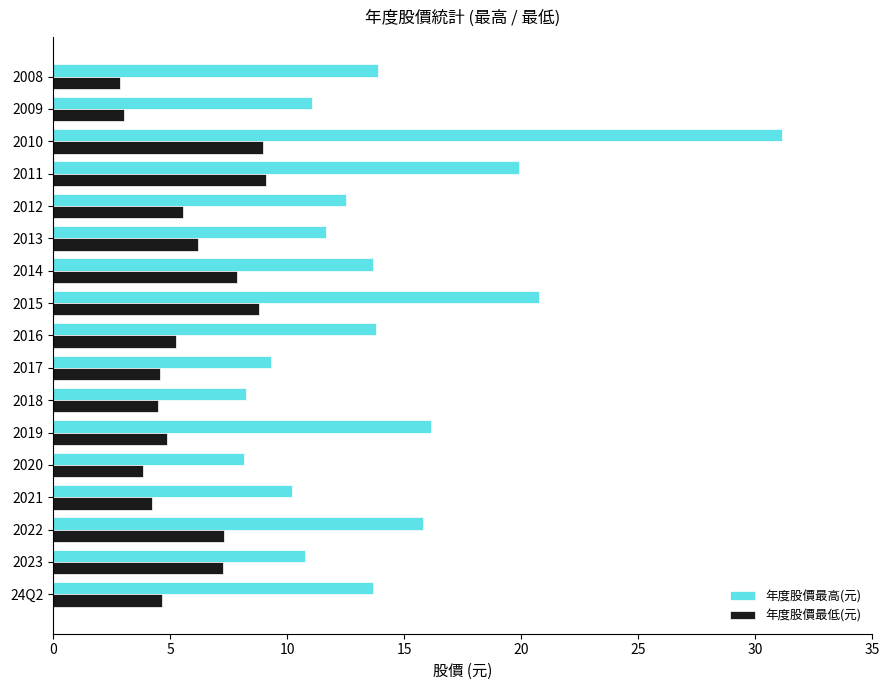

Rank the series by their maximum value, from highest to lowest.

年度股價最高(元), 年度股價最低(元)